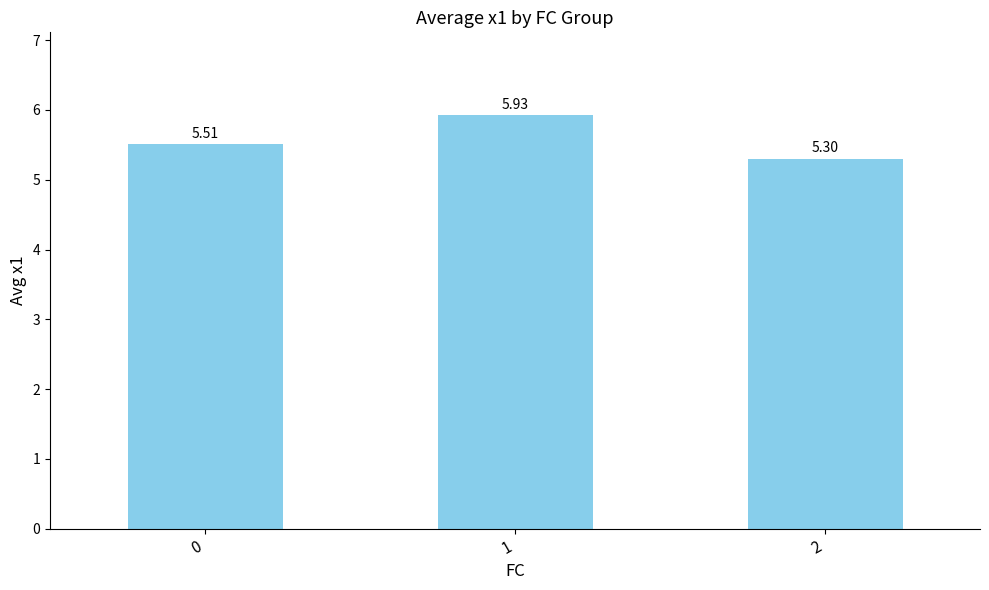

Are the bars horizontal?

No